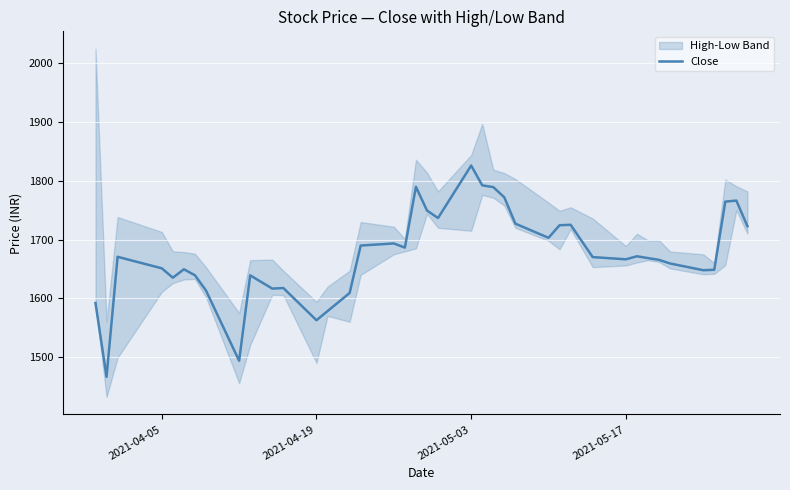

True or false: the data shows 970.6 at 11.

False